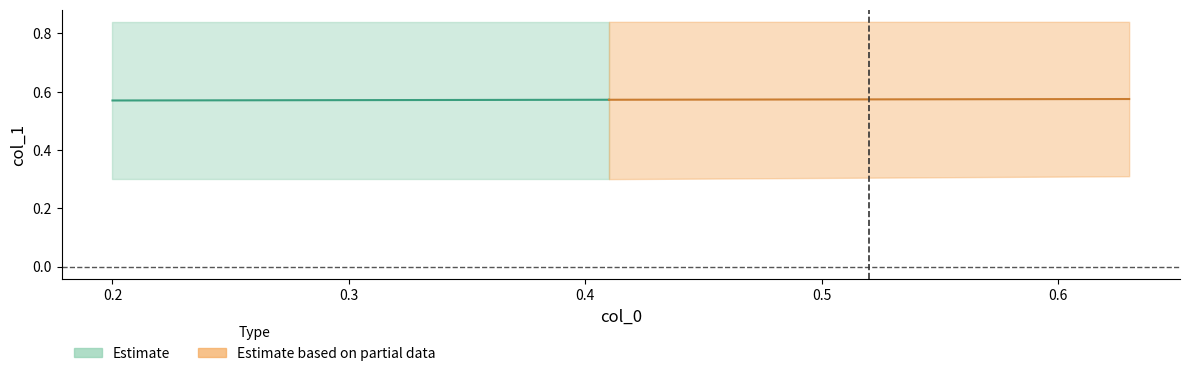

What is the greatest value displayed?

0.8